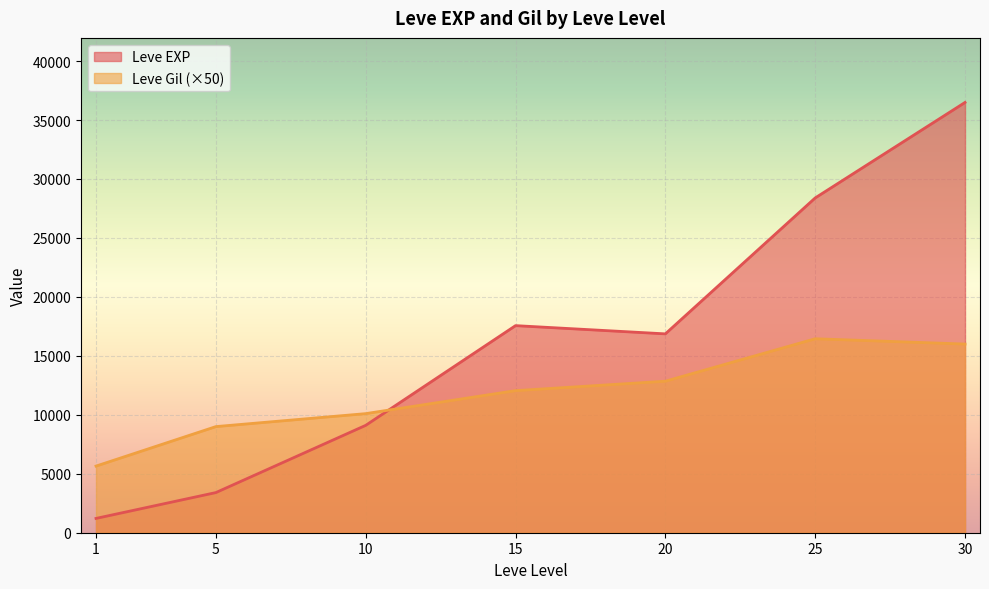

What is the lowest value of the Leve Gil series?

112